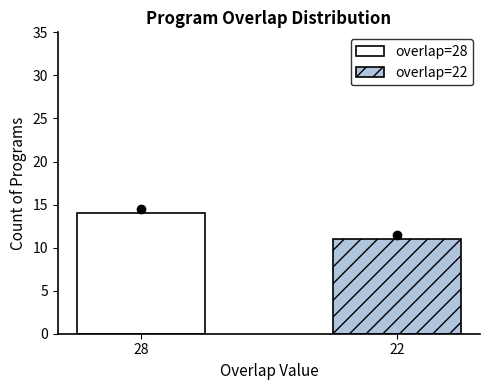

List the series in order of their overall mean, highest first.

overlap=28, overlap=22